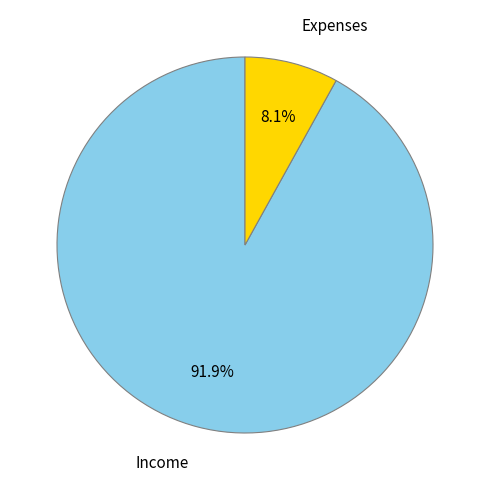

Does any single category account for the majority?

Yes